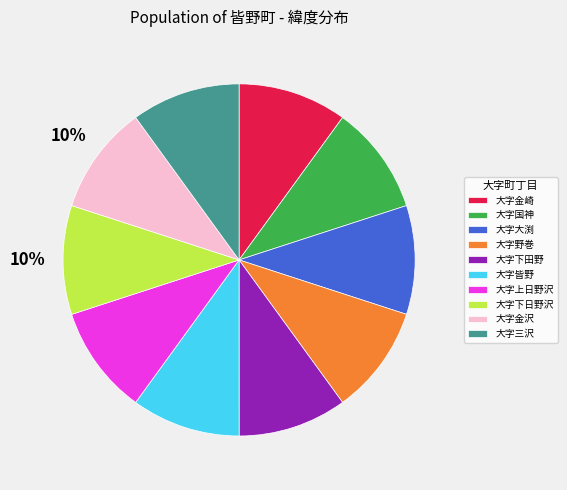

Is the sum of 大字金崎 and 大字野巻 greater than half?

No